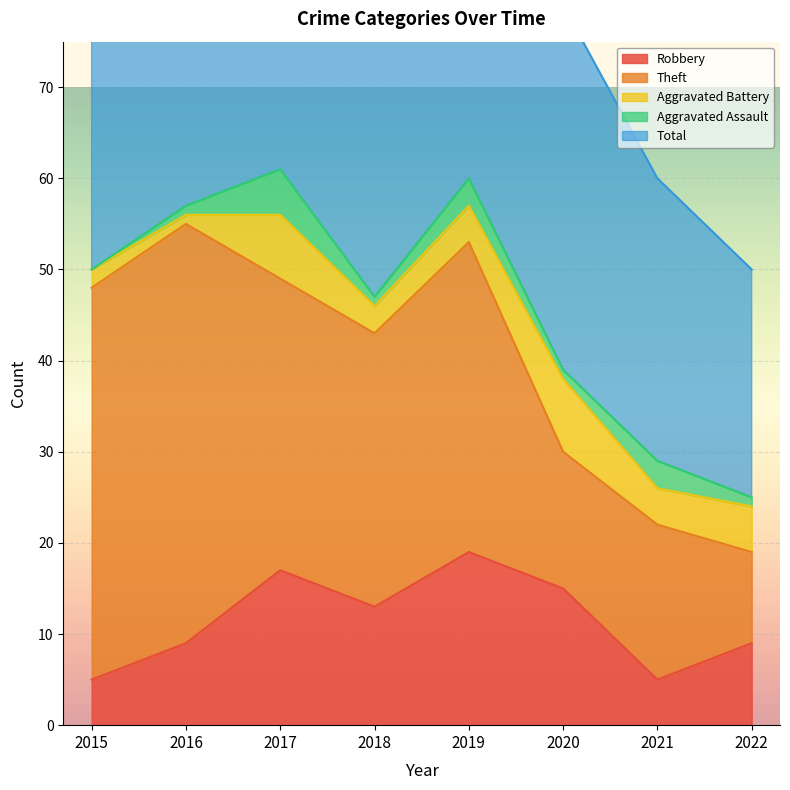

True or false: Aggravated Battery and Aggravated Assault cross at least once.

False